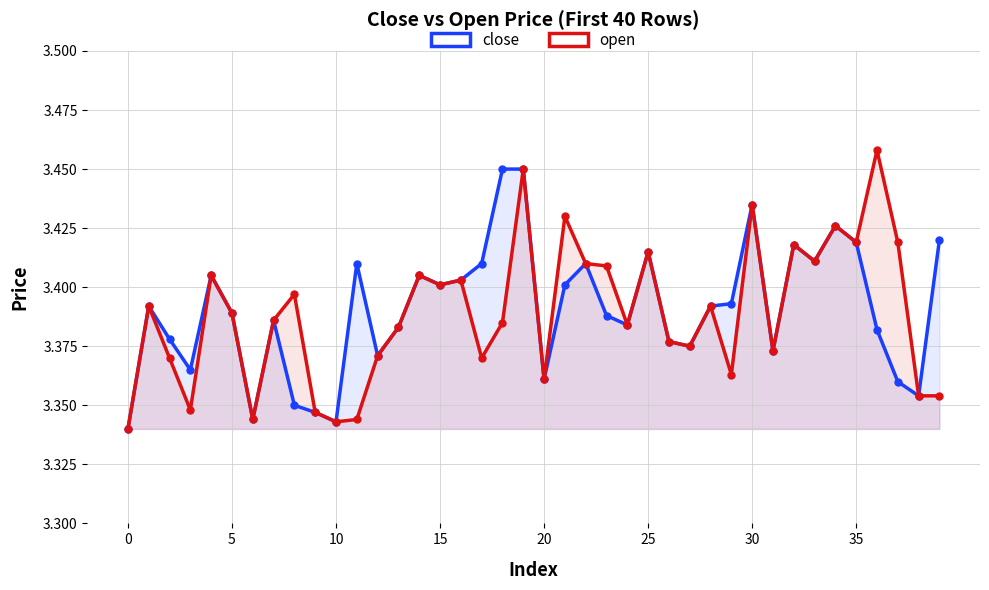

What is the smallest value displayed?

3.3